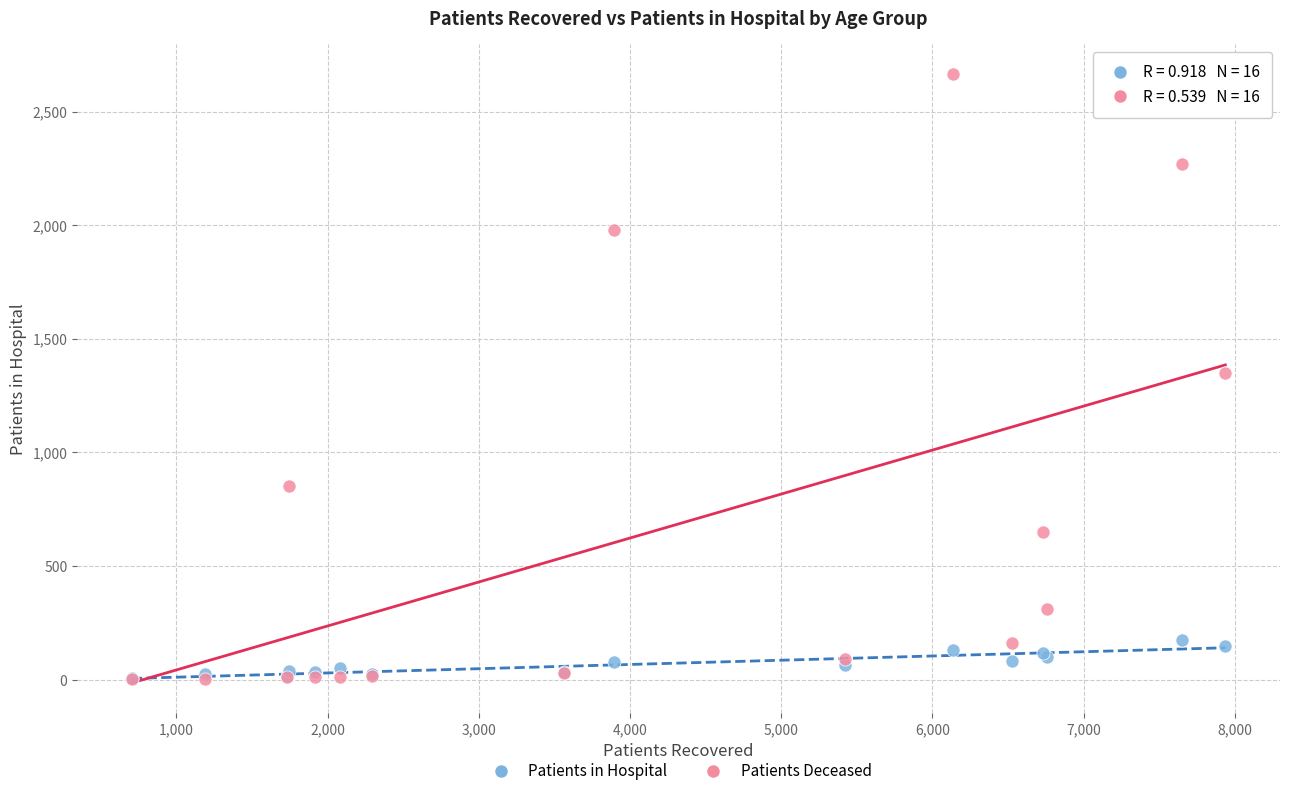

Which series contains the highest Y value?

Patients Deceased